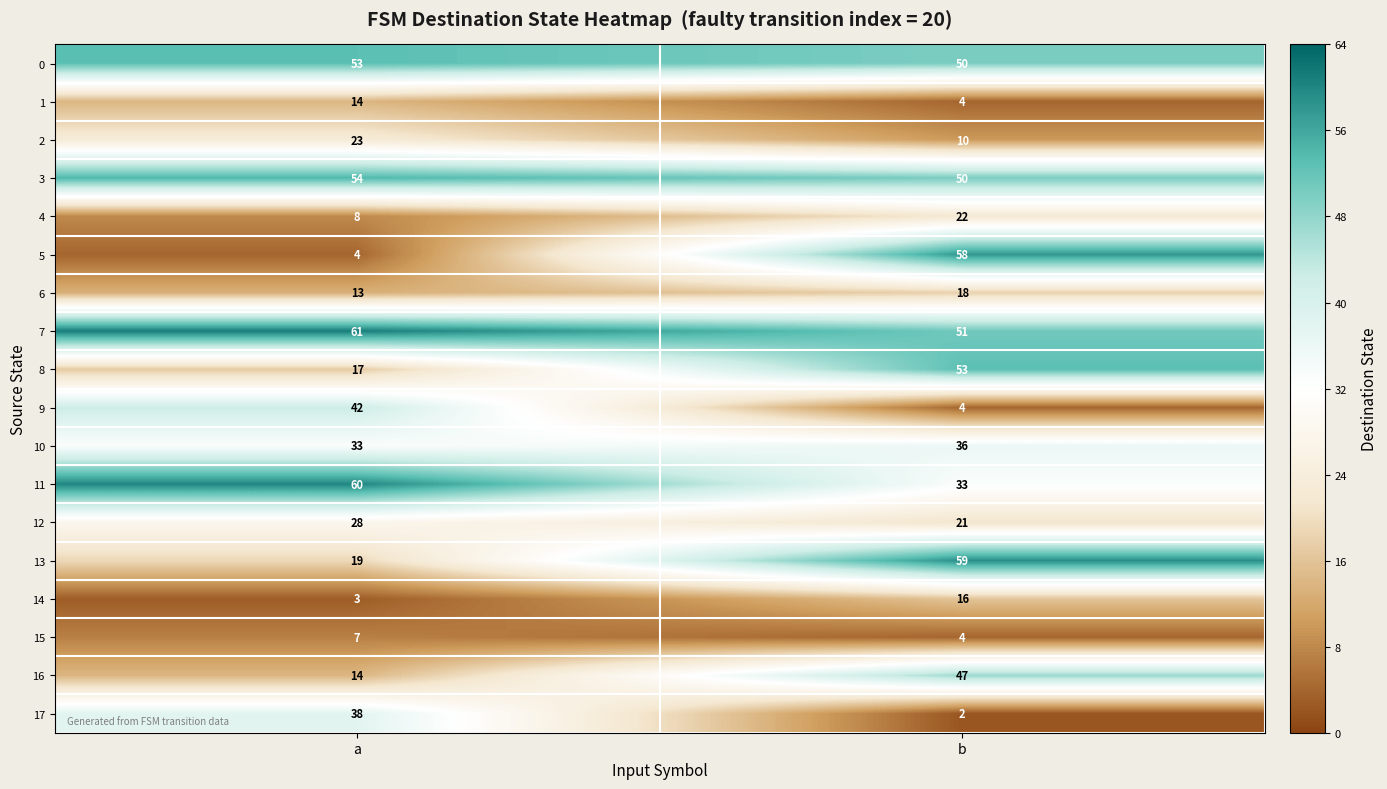

How many distinct data groups are displayed?

18